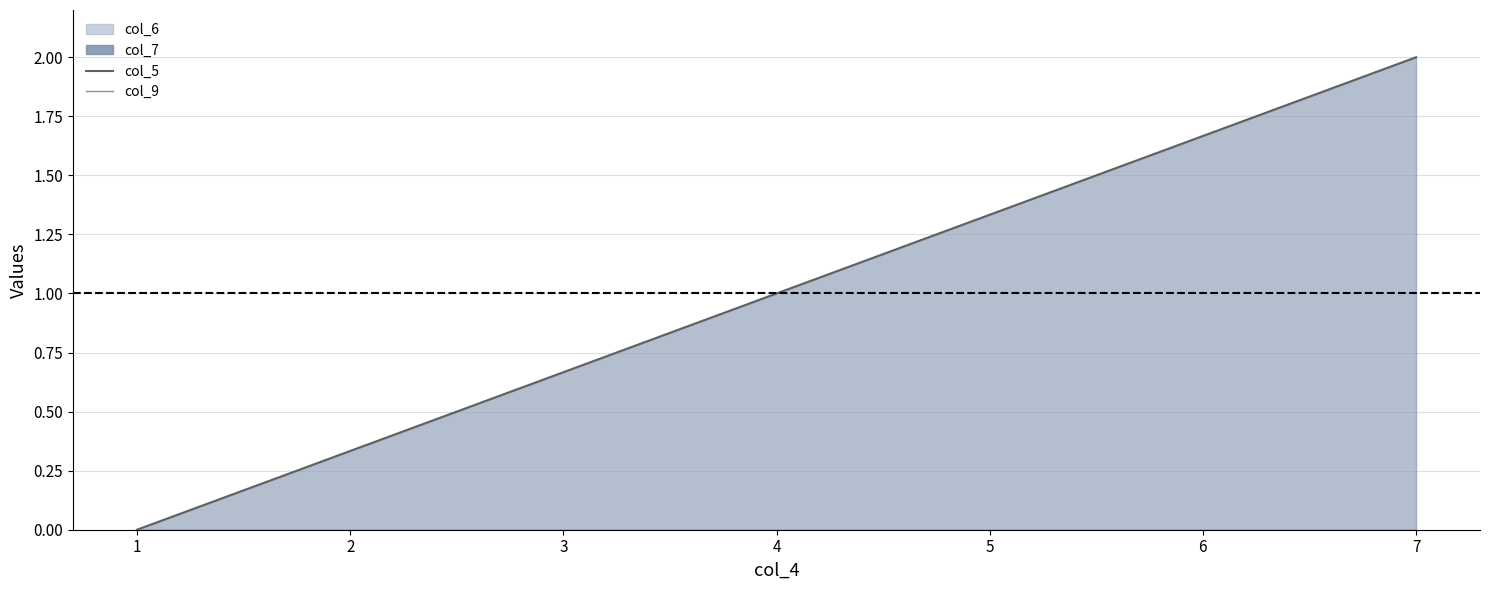

Read the col_5 value at 3.

0.7